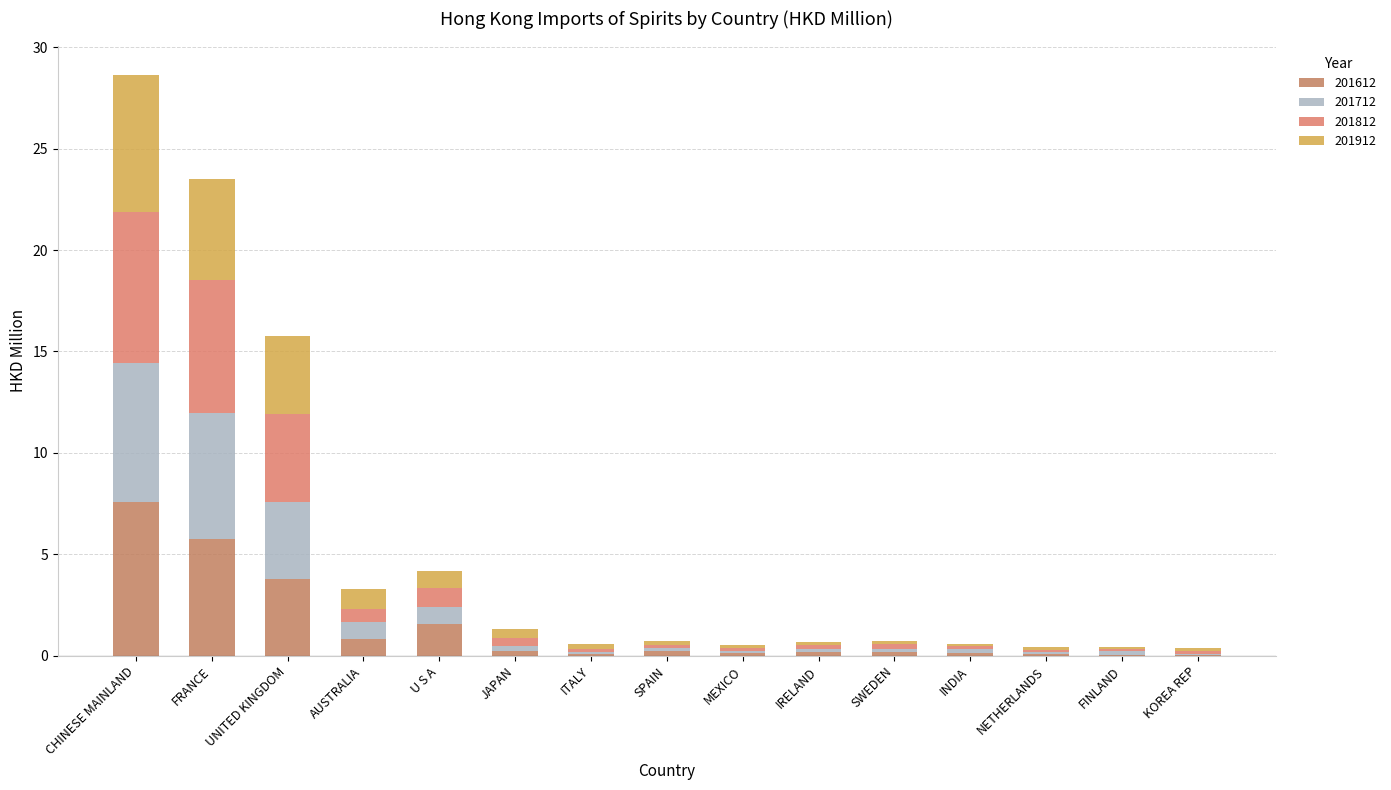

Does the chart contain stacked bars?

Yes